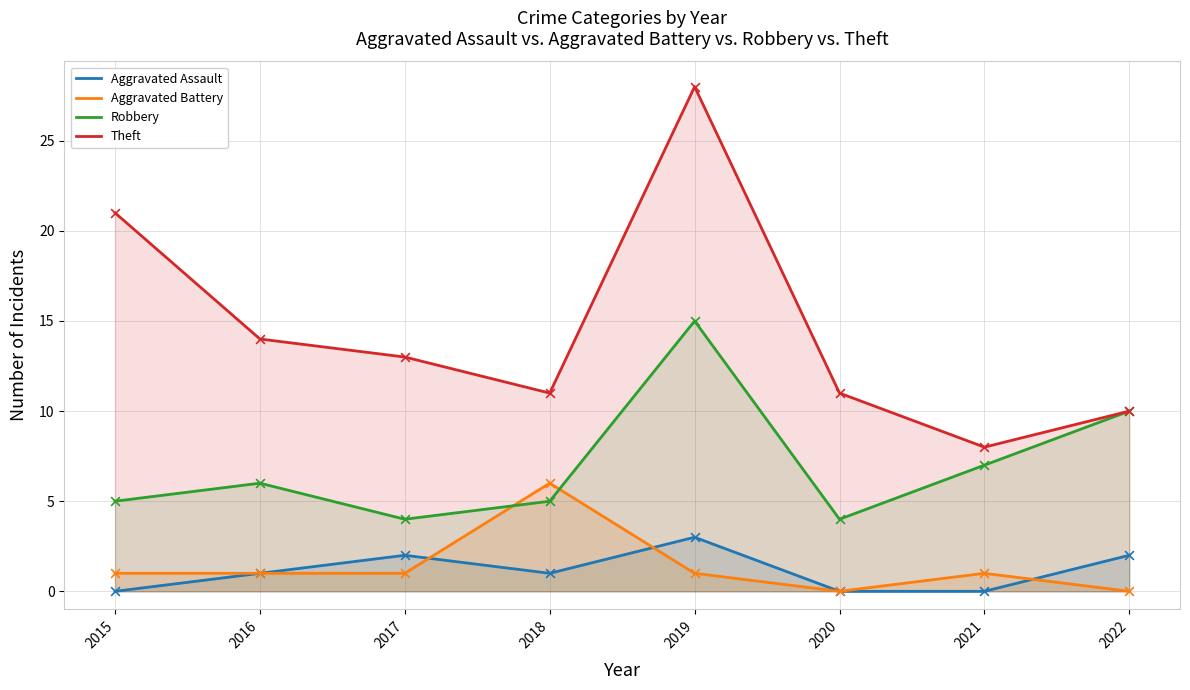

At which category is the sum across all series the highest?

2019